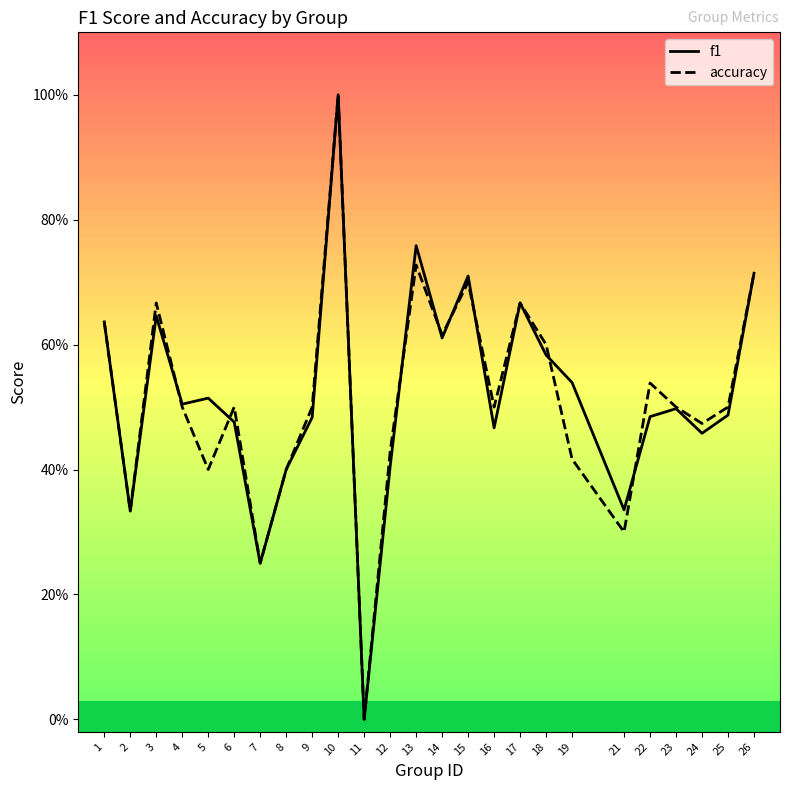

Count the f1 values in the range 0 to 1.

25